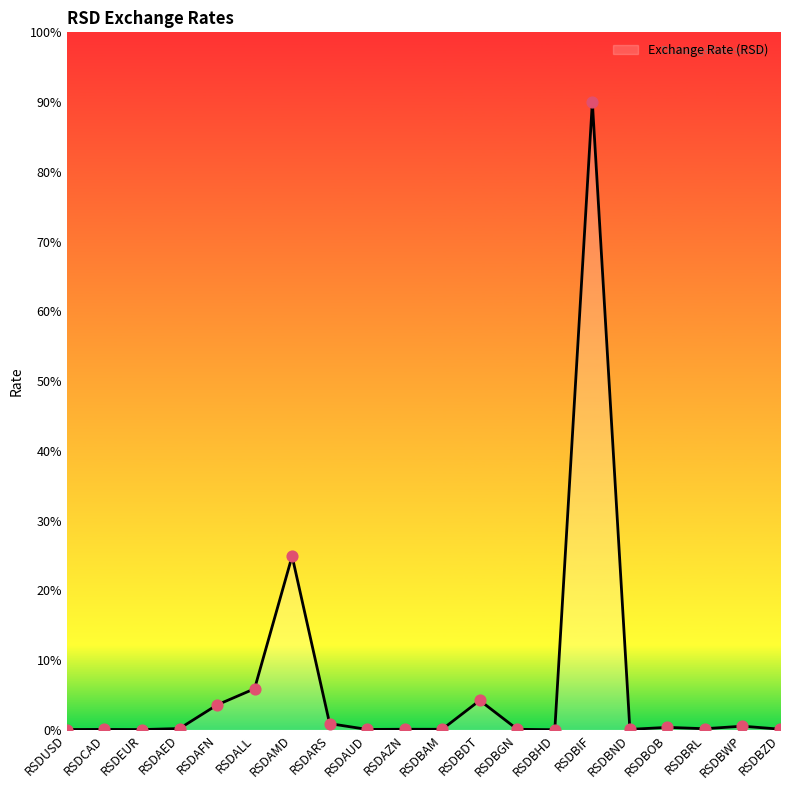

Which has a higher value, RSDBRL or RSDBOB?

RSDBOB